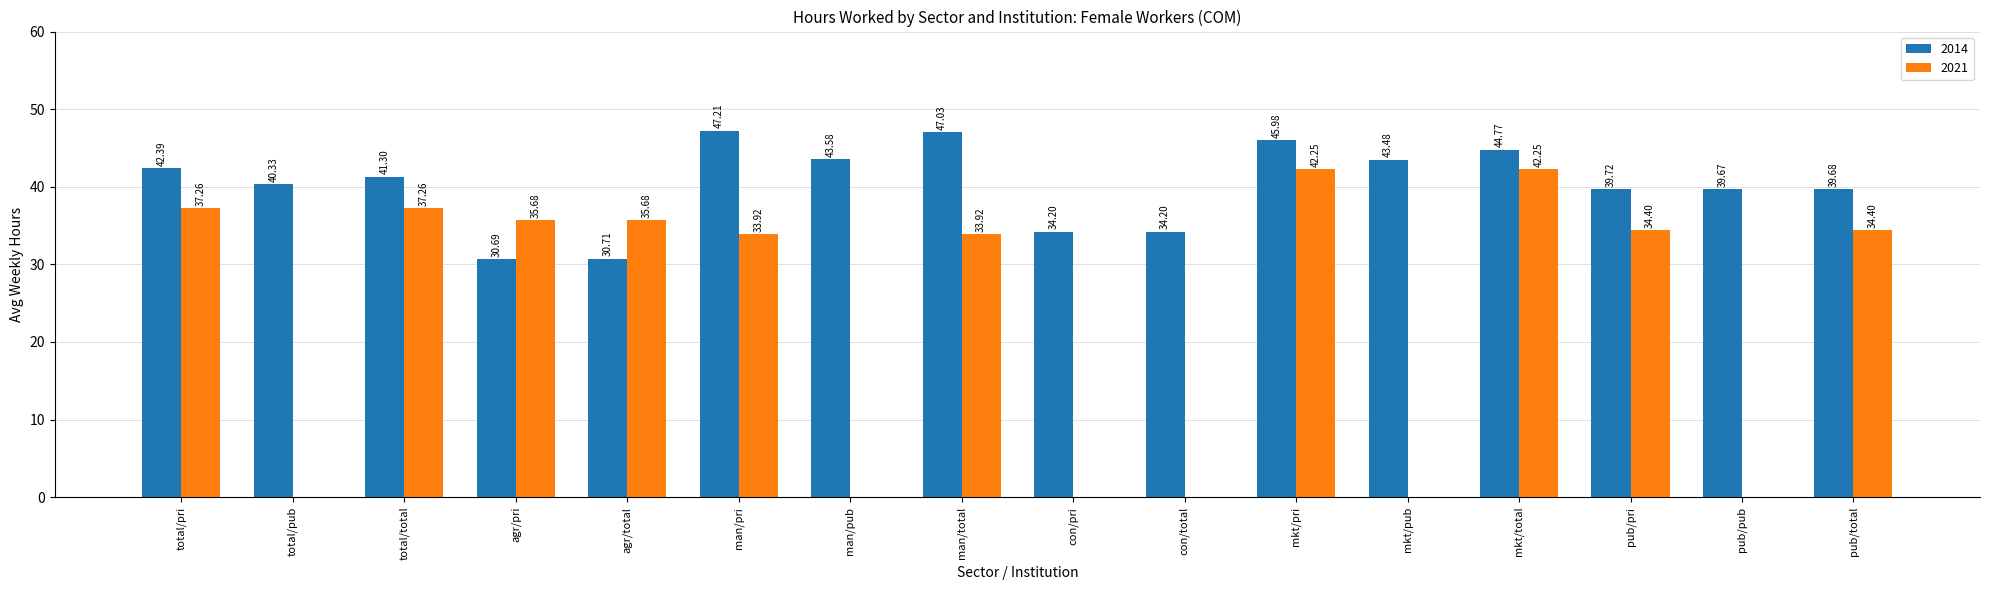

What are all the series names shown in the legend?

2014, 2021